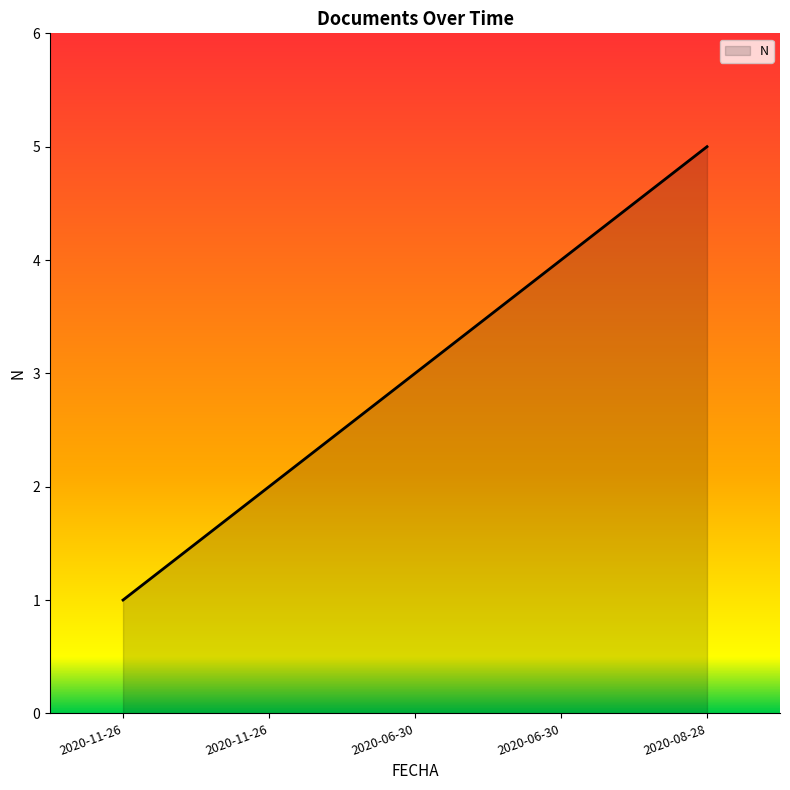

What is the label of the 3rd point from the right?

2020-06-30